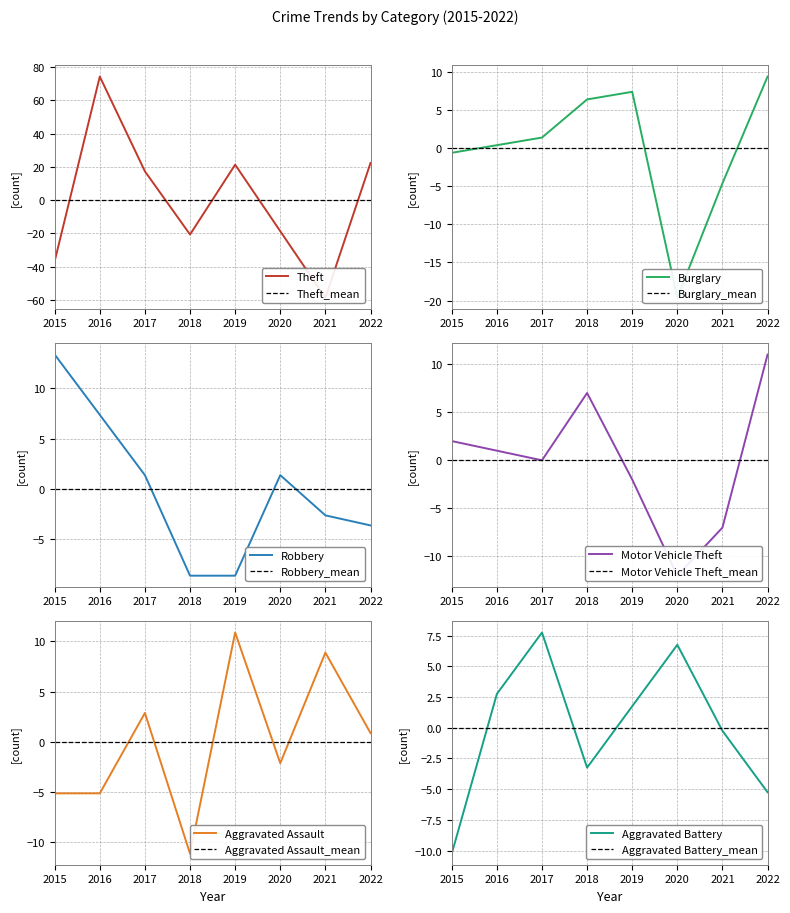

What is the lowest value of the Aggravated Battery series?

-10.2